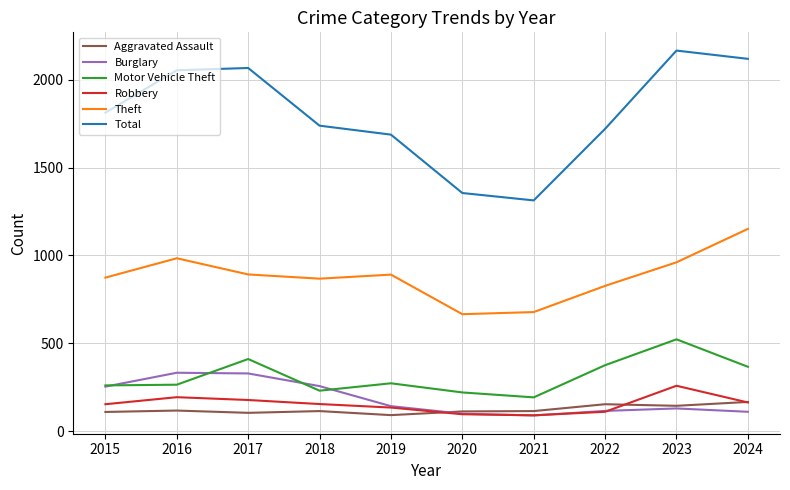

What is the difference between the highest and lowest values at 2023?

2035